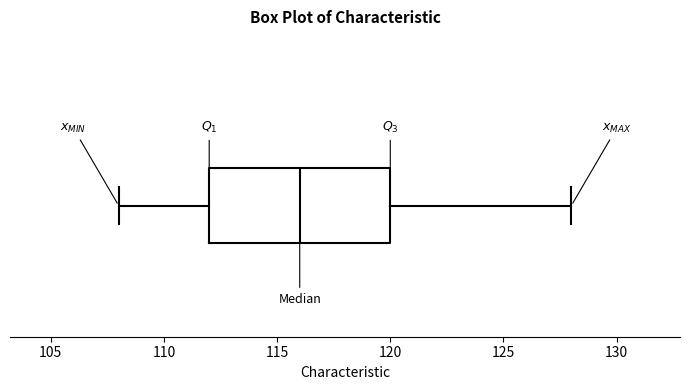

Where does the left whisker of the box end on the x-axis? The values are not printed on the chart, so give them approximately, as read against the axis.

108